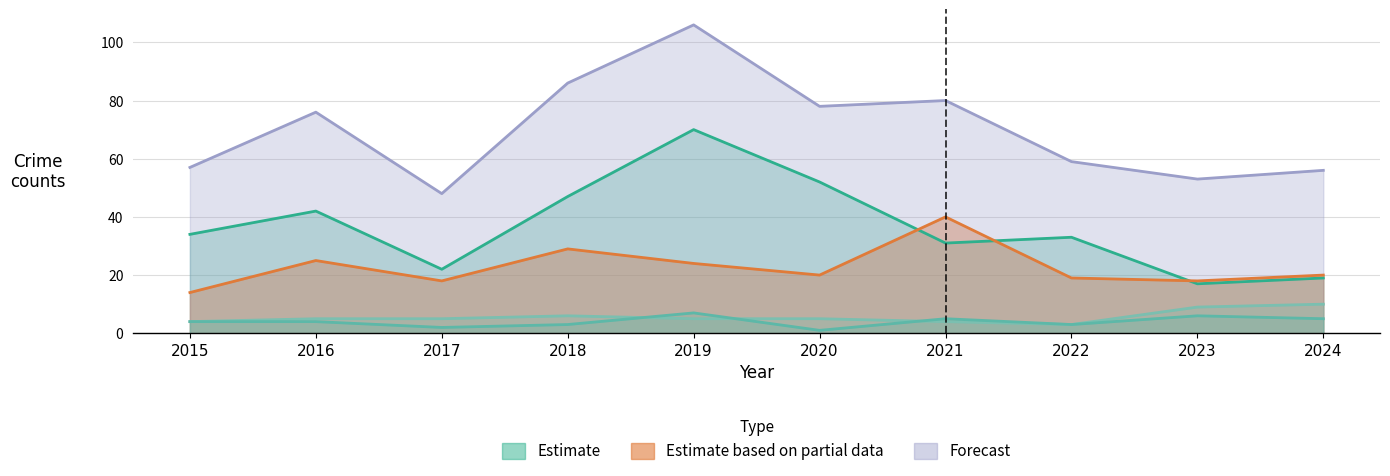

How many data points in Aggravated Assault are above 4?

4